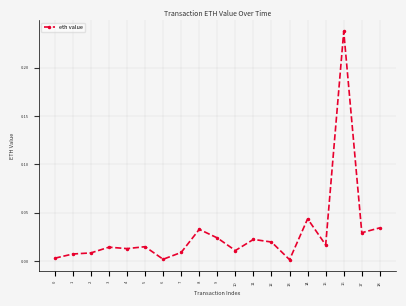

Does the chart display data point markers on the line(s)?

Yes